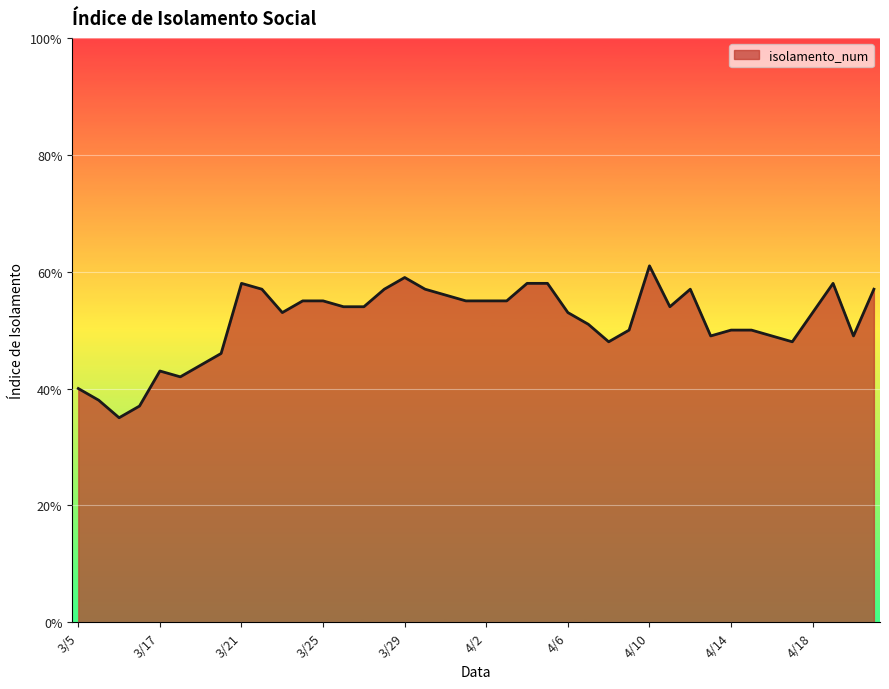

Reading left to right, transcribe all the data shown in this chart.

0.4	0.4	0.3	0.4	0.4	0.4	0.4	0.5	0.6	0.6	0.5	0.6	0.6	0.5	0.5	0.6	0.6	0.6	0.6	0.6	0.6	0.6	0.6	0.6	0.5	0.5	0.5	0.5	0.6	0.5	0.6	0.5	0.5	0.5	0.5	0.5	0.5	0.6	0.5	0.6